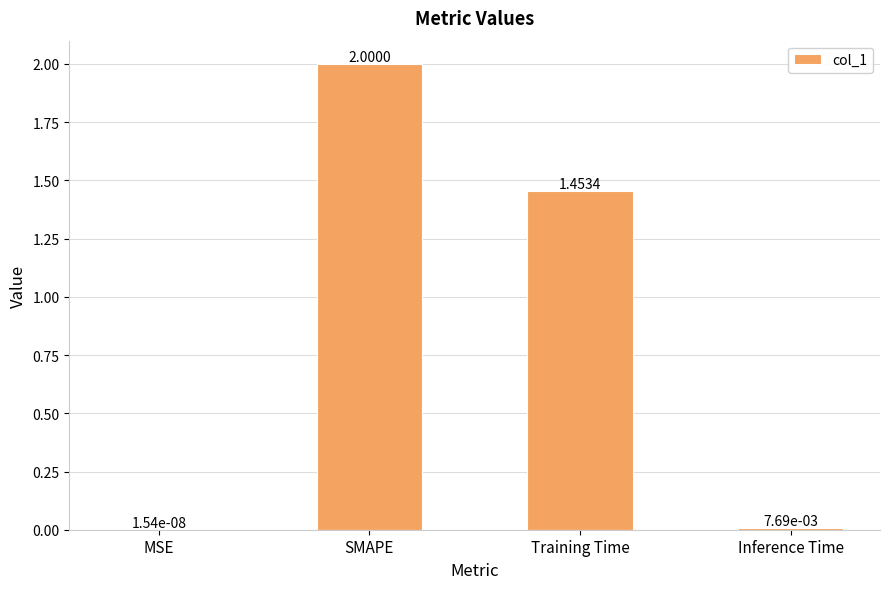

Which label corresponds to the largest value in the chart?

SMAPE